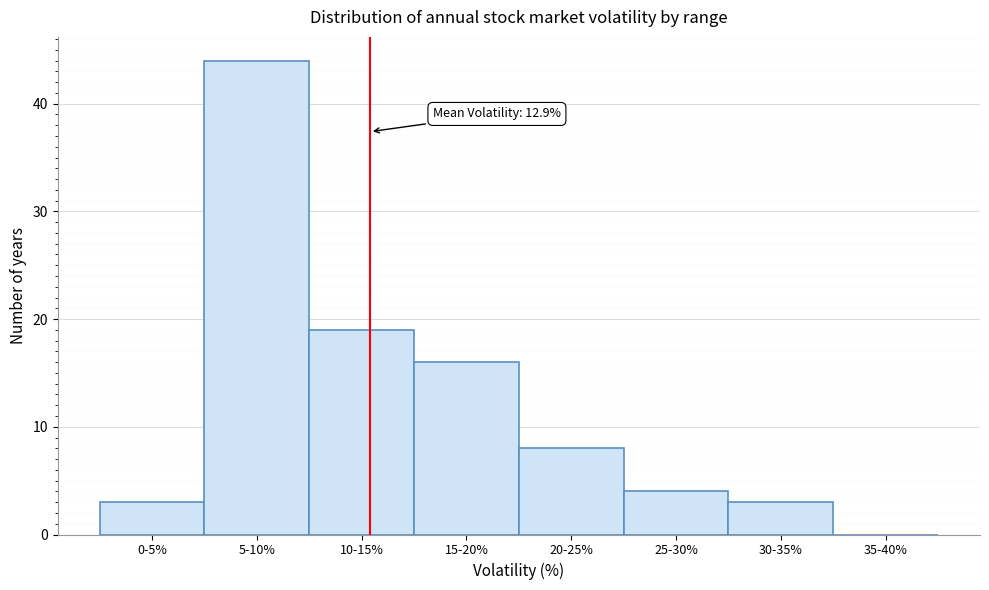

Reading left to right, list all the values displayed in this chart.

0-5%=3	5-10%=44	10-15%=19	15-20%=16	20-25%=8	25-30%=4	30-35%=3	35-40%=0